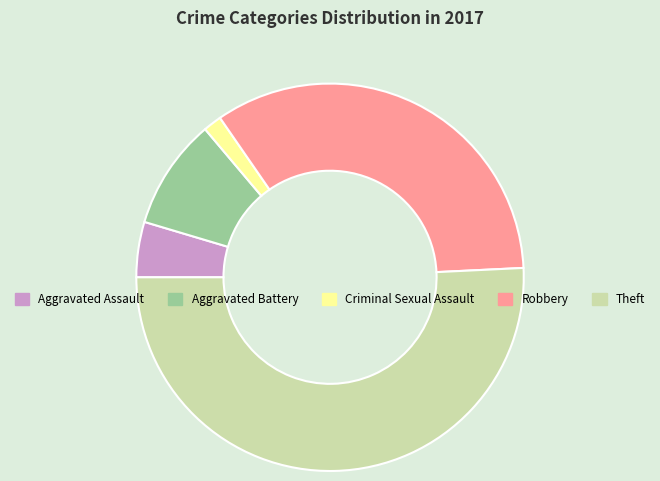

Which category accounts for the majority?

Theft